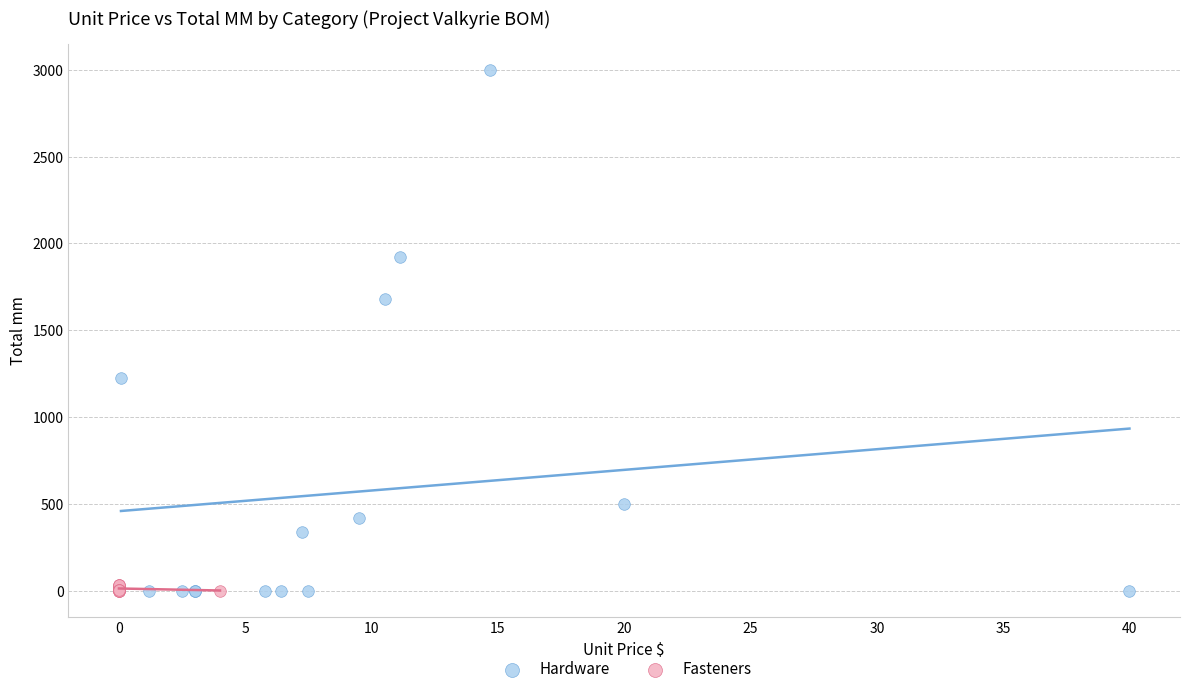

Which series has the largest Y range (max minus min)?

Hardware